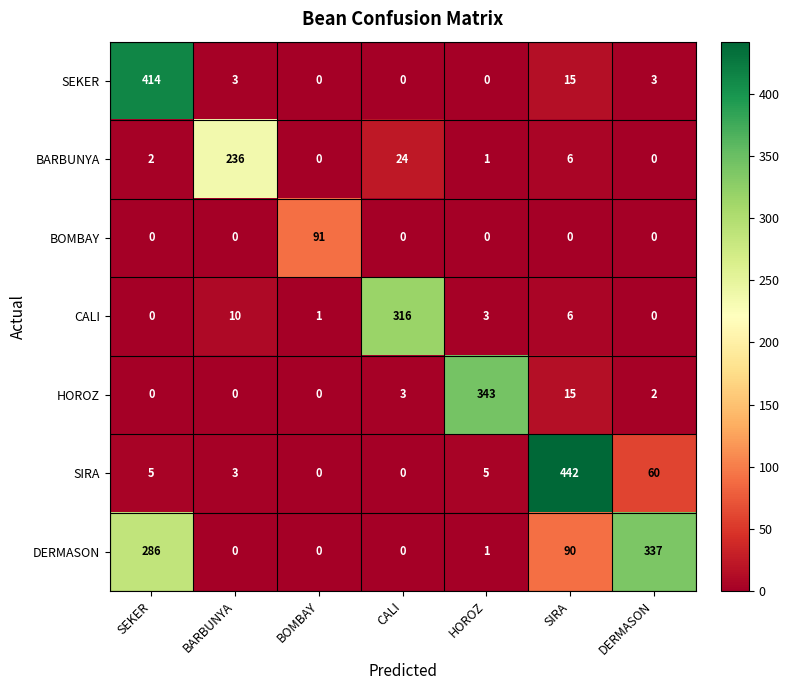

The DERMASON series shows 90 at SIRA. True or false?

True